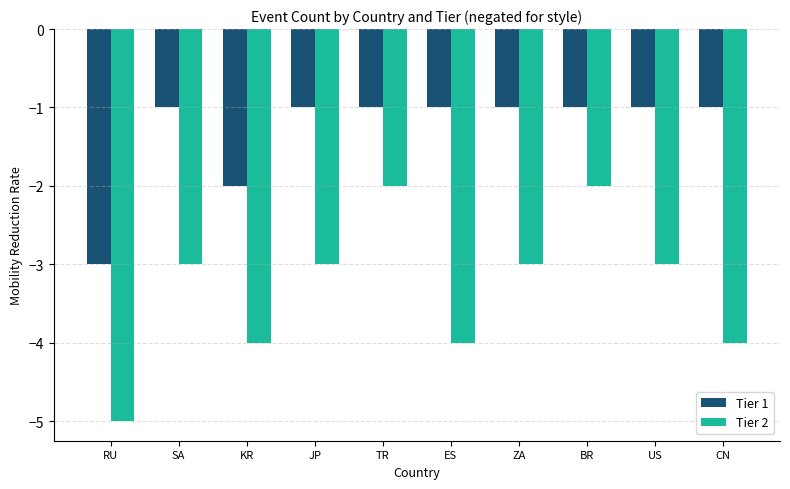

At how many categories does at least one series exceed -4?

10